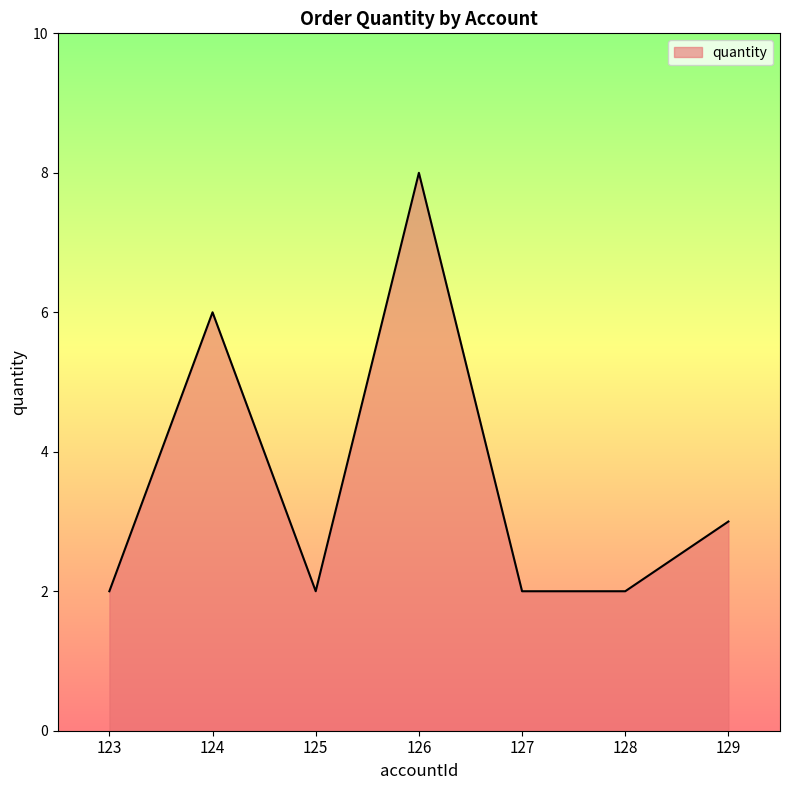

Approximately how many times larger is the value at 124 compared to 127?

3.0